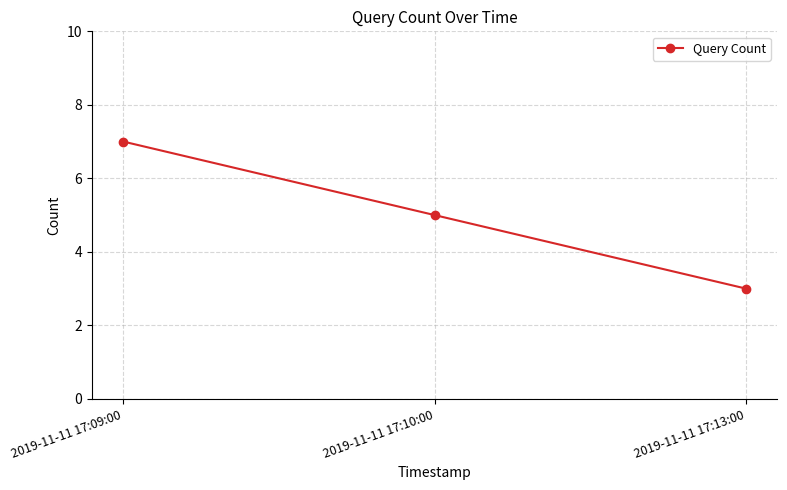

Count the number of categories in the chart.

3